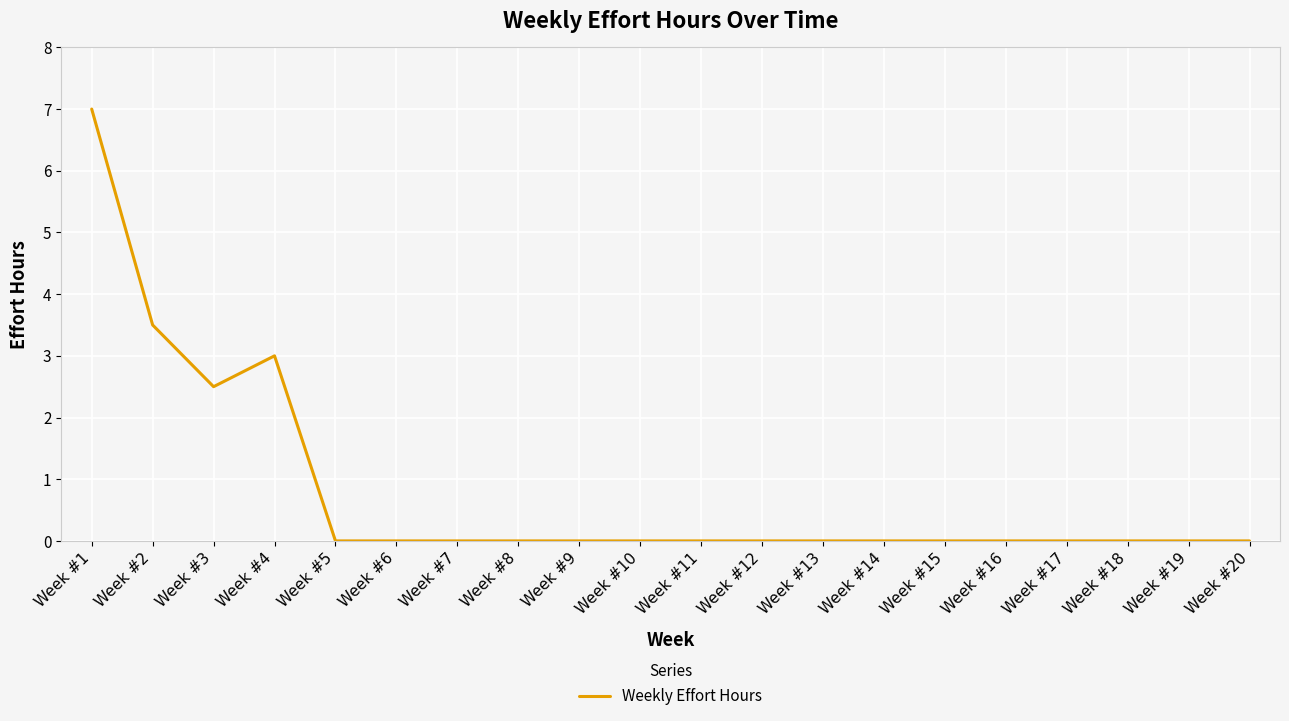

At which category does the data reach its first local valley?

Week #3